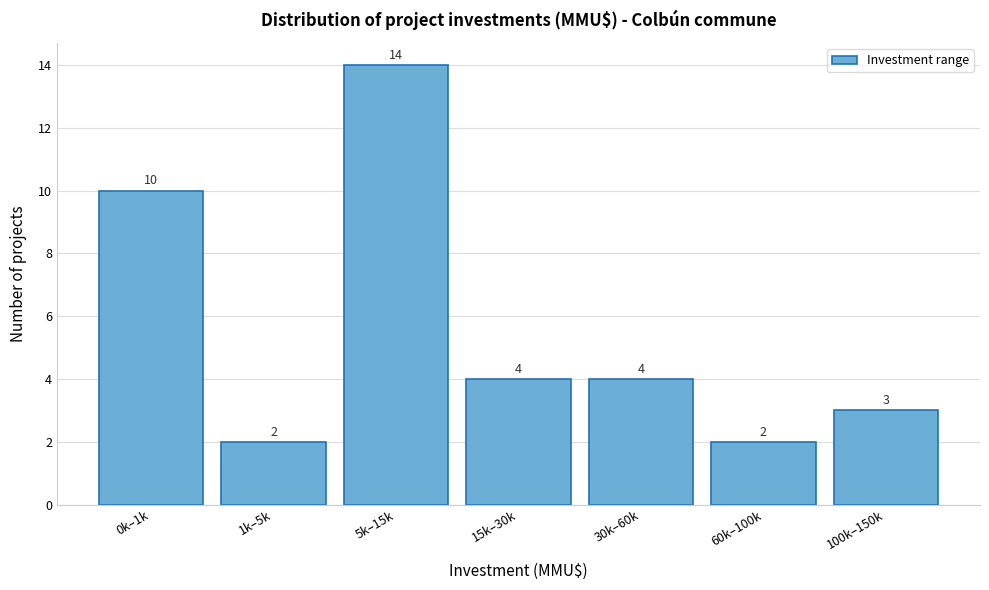

Reading left to right, what are all the values shown in this chart?

0k–1k=10	1k–5k=2	5k–15k=14	15k–30k=4	30k–60k=4	60k–100k=2	100k–150k=3